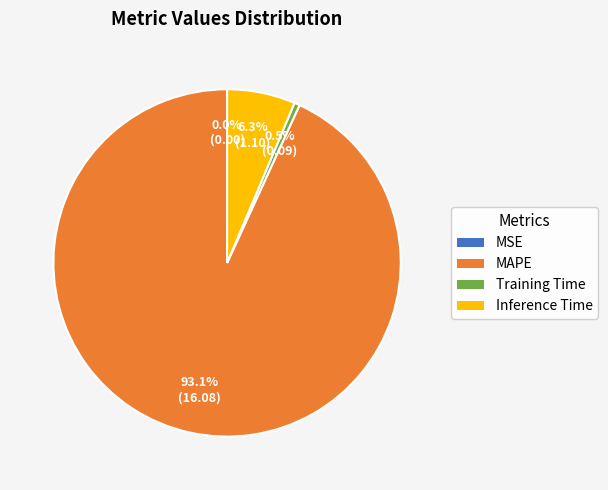

Does any single category account for the majority?

Yes